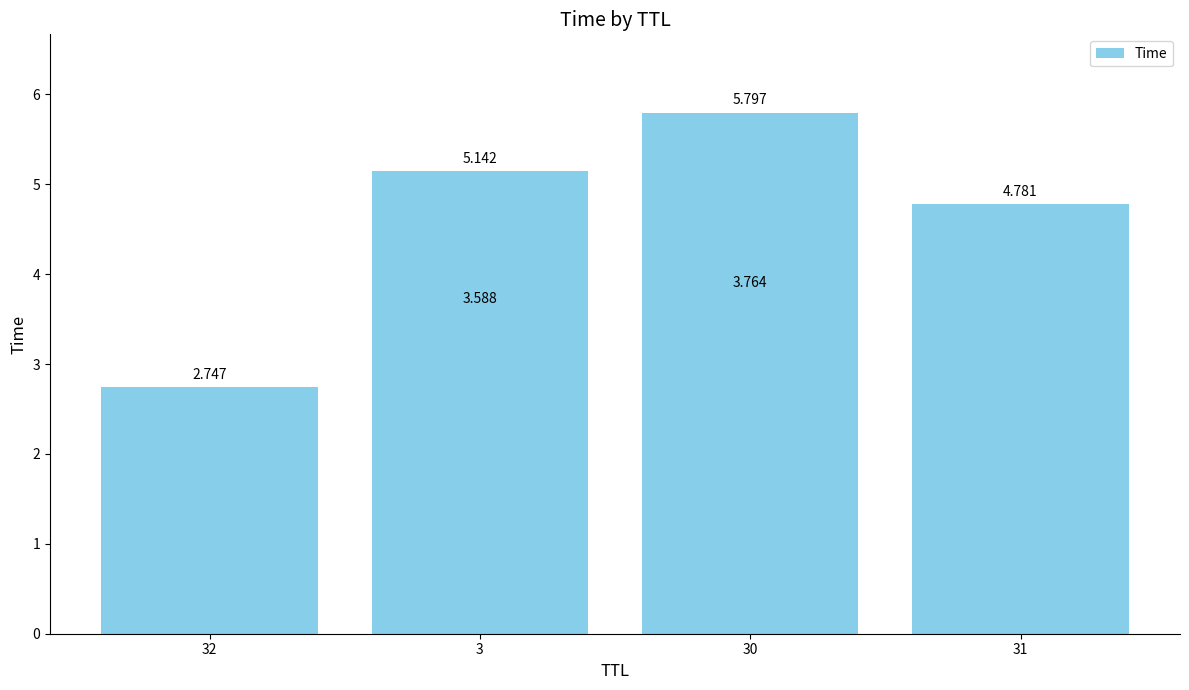

Between 30 and 32, which is larger?

30